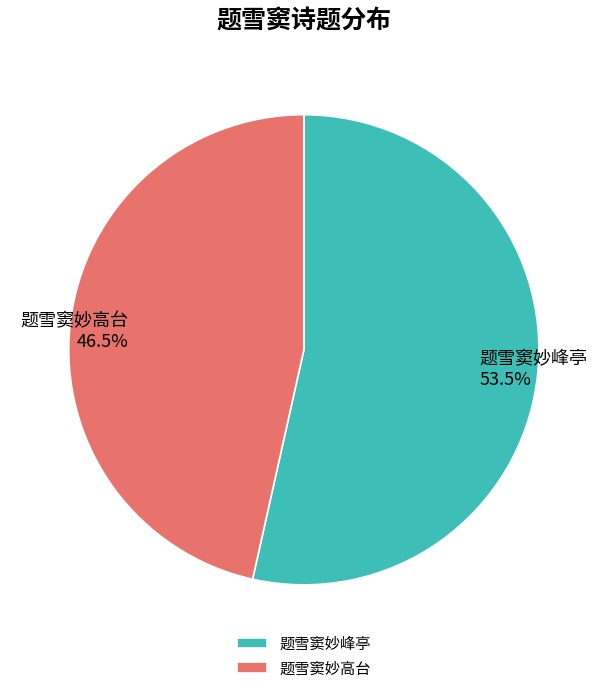

Which slice is the smallest?

题雪窦妙高台